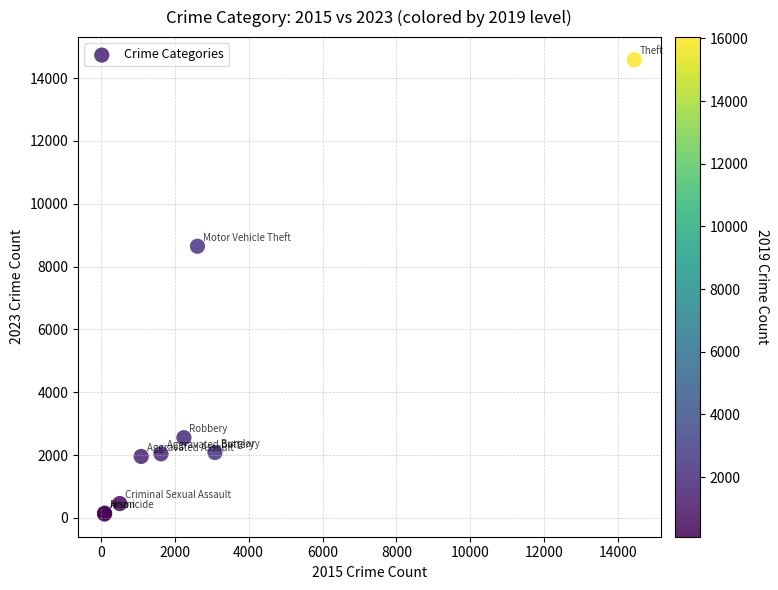

What Y value in the scatter plot is closest to 7352?

8647